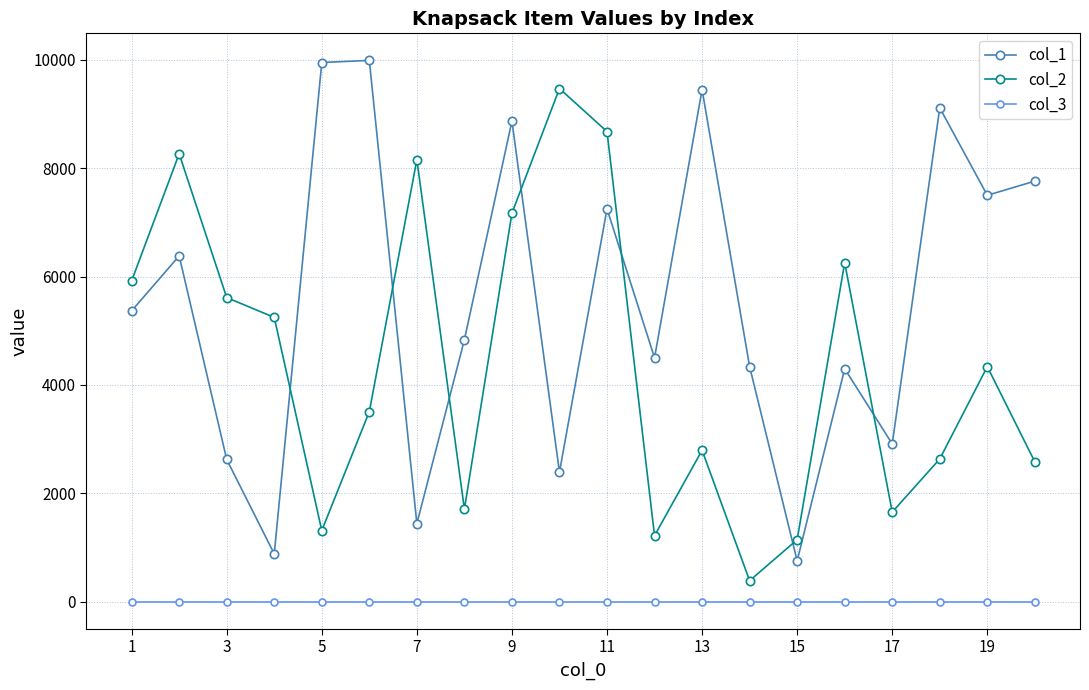

Rank the series by their average value, from highest to lowest.

col_1, col_2, col_3